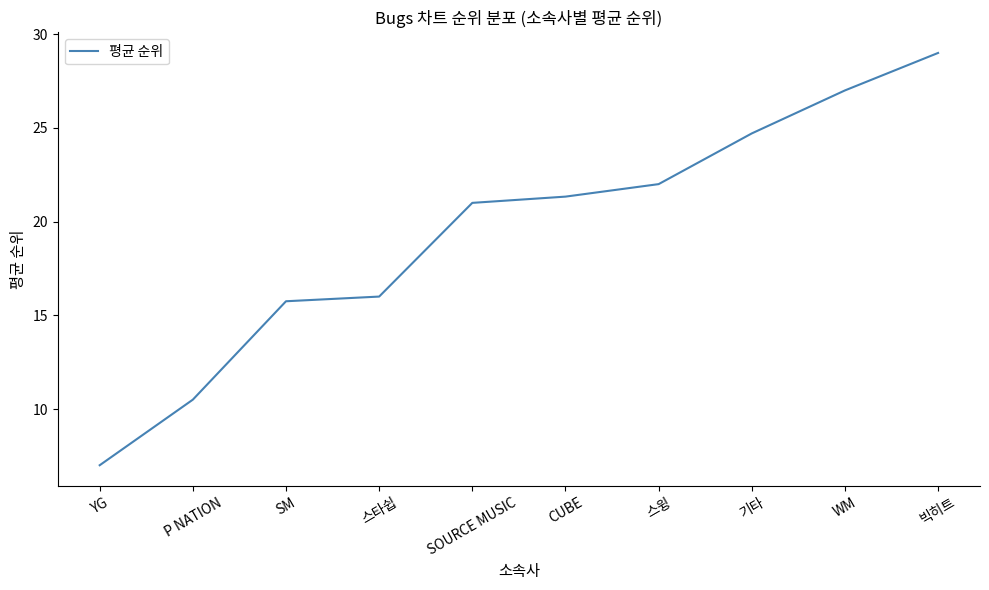

At which category does the chart reach its peak across all series?

빅히트